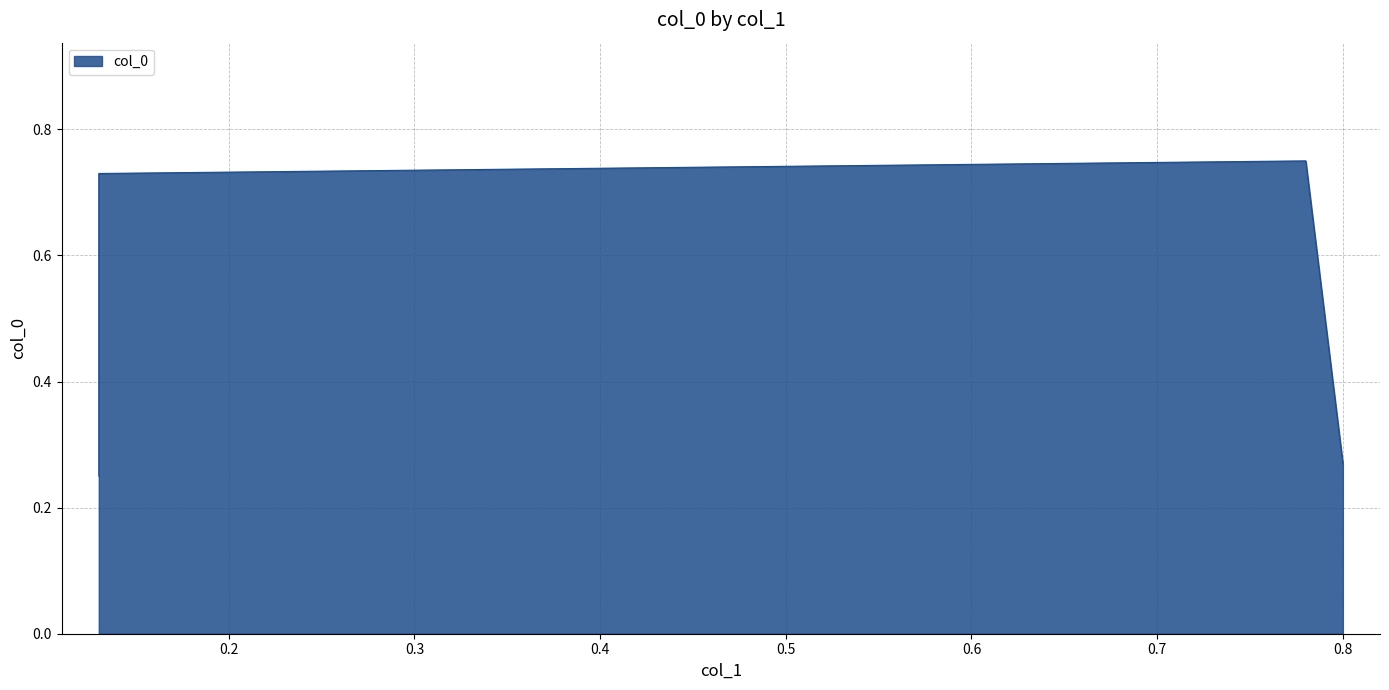

What is the label of the 2nd point from the right?

0.78